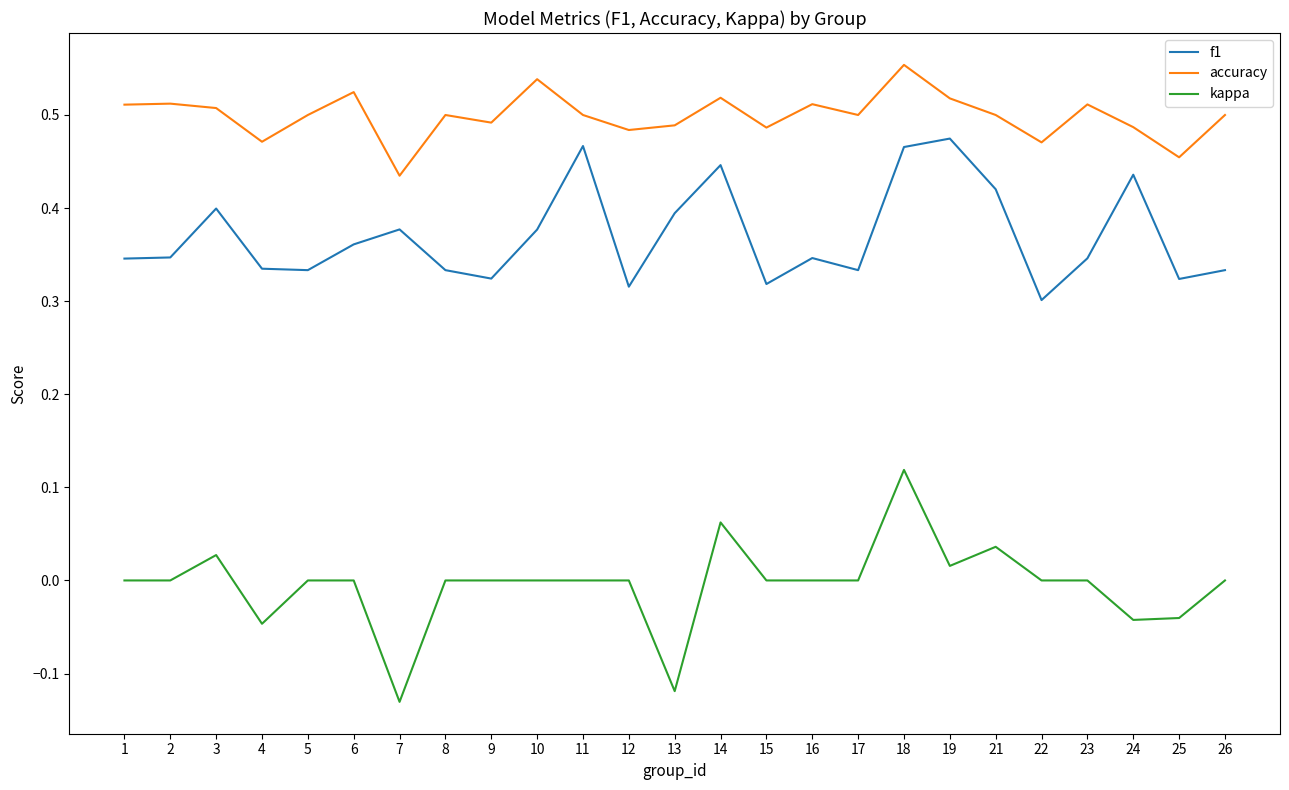

Which series has the largest range (max minus min)?

kappa